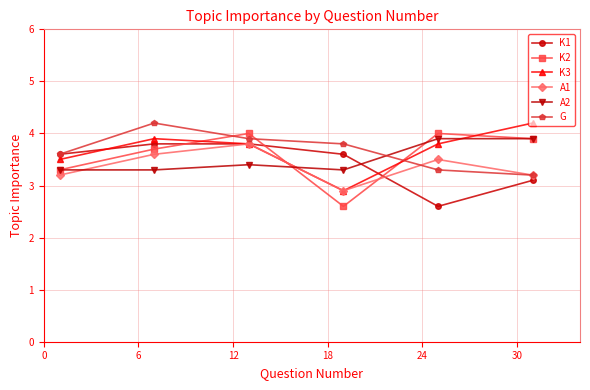

What is the maximum value for A1?

3.8